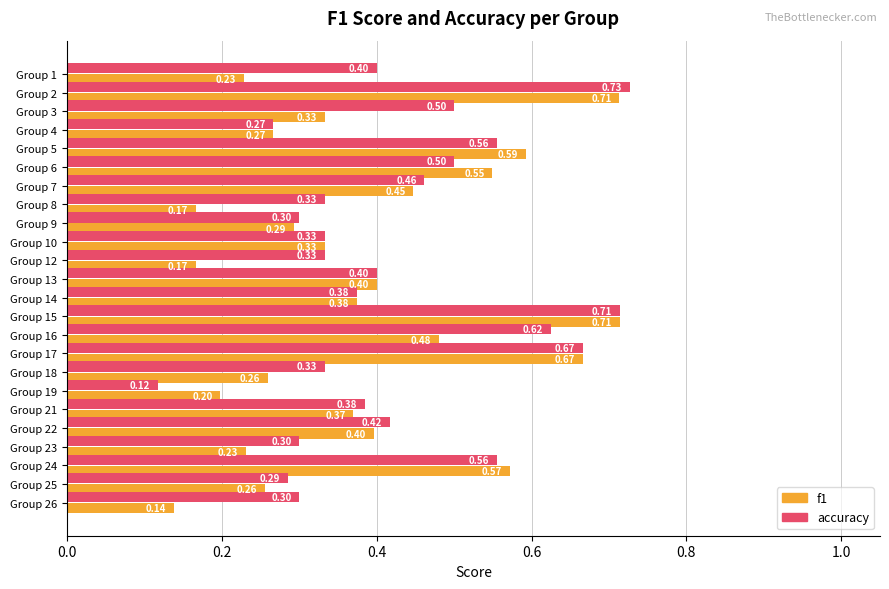

What is the sum of all accuracy values?

10.2